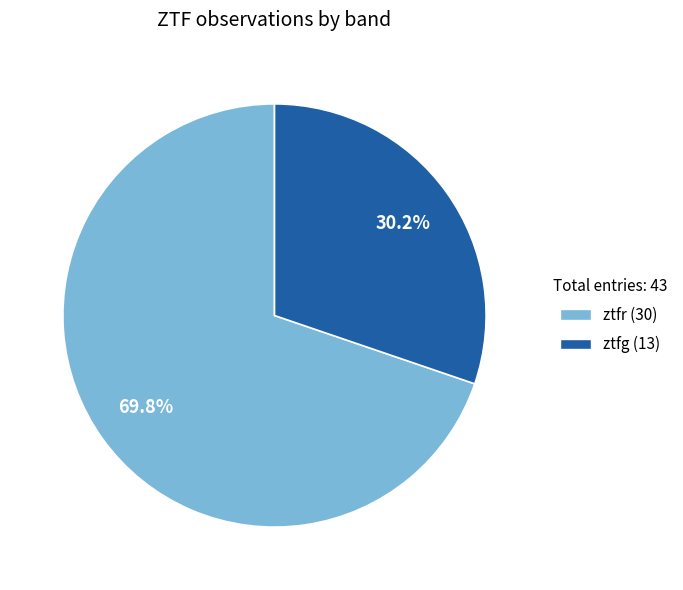

Rank the categories by value from lowest to highest.

ztfg, ztfr